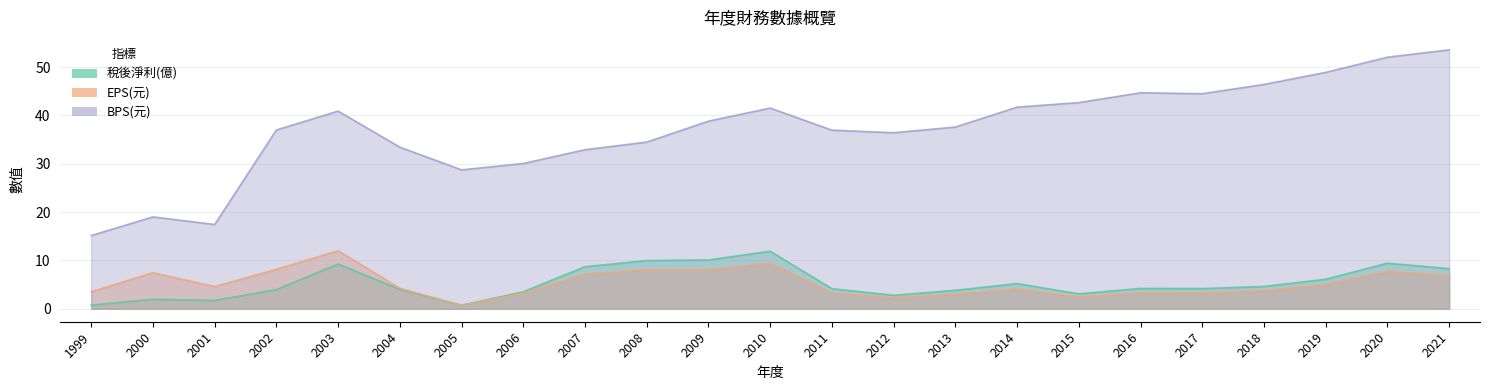

What is the value of the EPS(元) point at the 18th from the left?

3.3